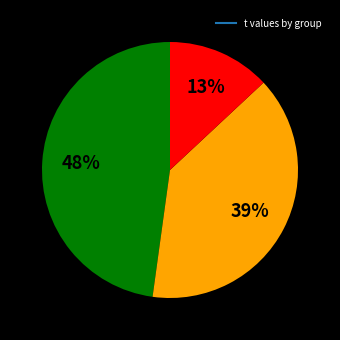

Is there any slice that represents more than half of the pie?

No